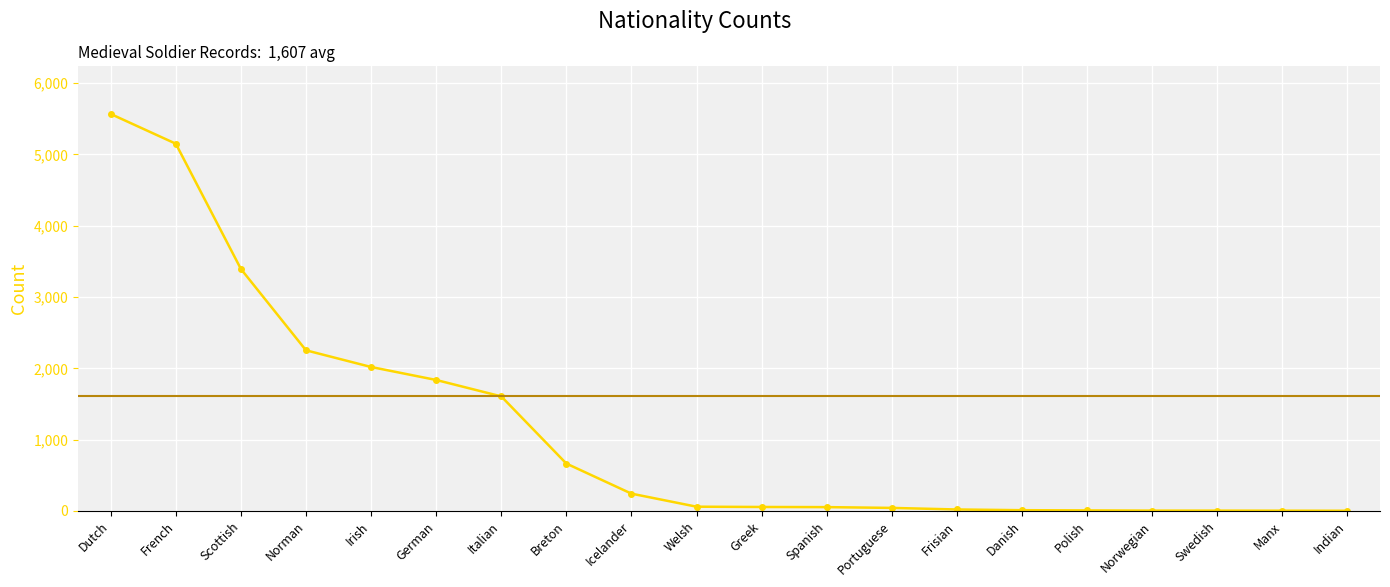

What is the label of the 4th point from the right?

Norwegian